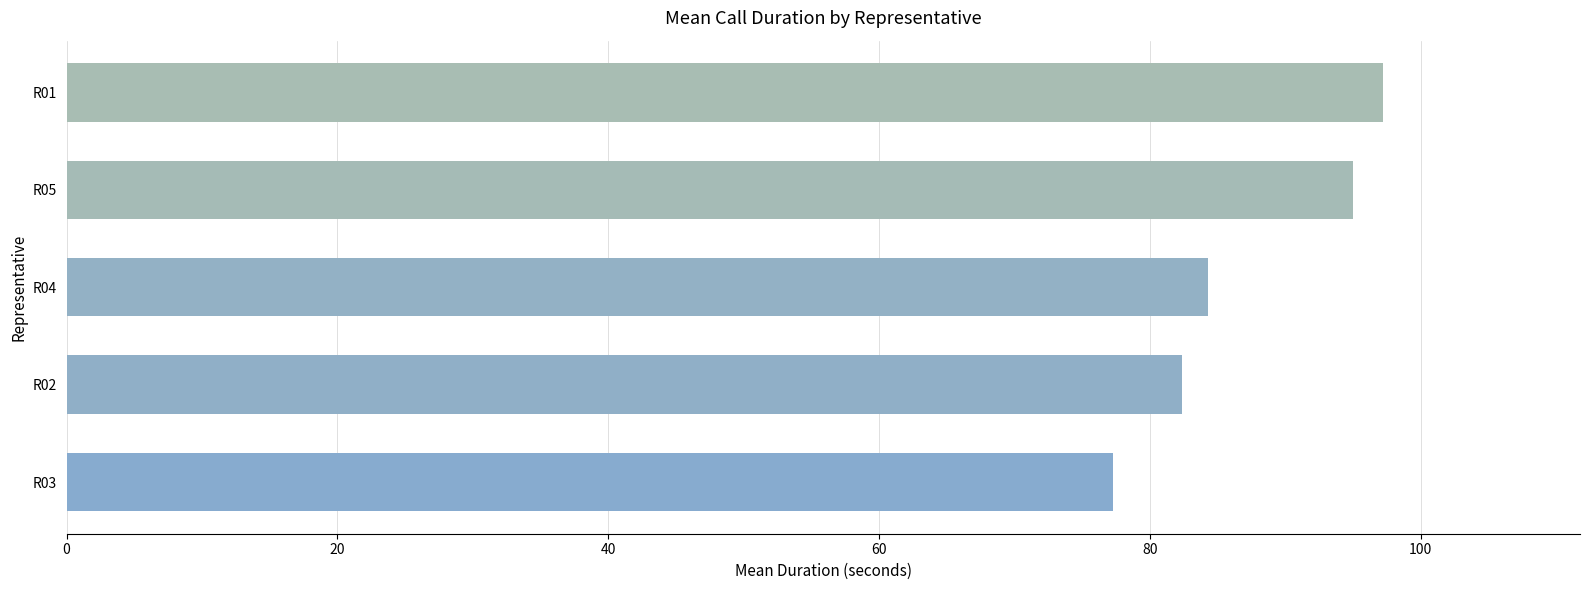

Reading bottom to top, extract all data points from this chart.

77.3	82.4	84.3	95.0	97.2